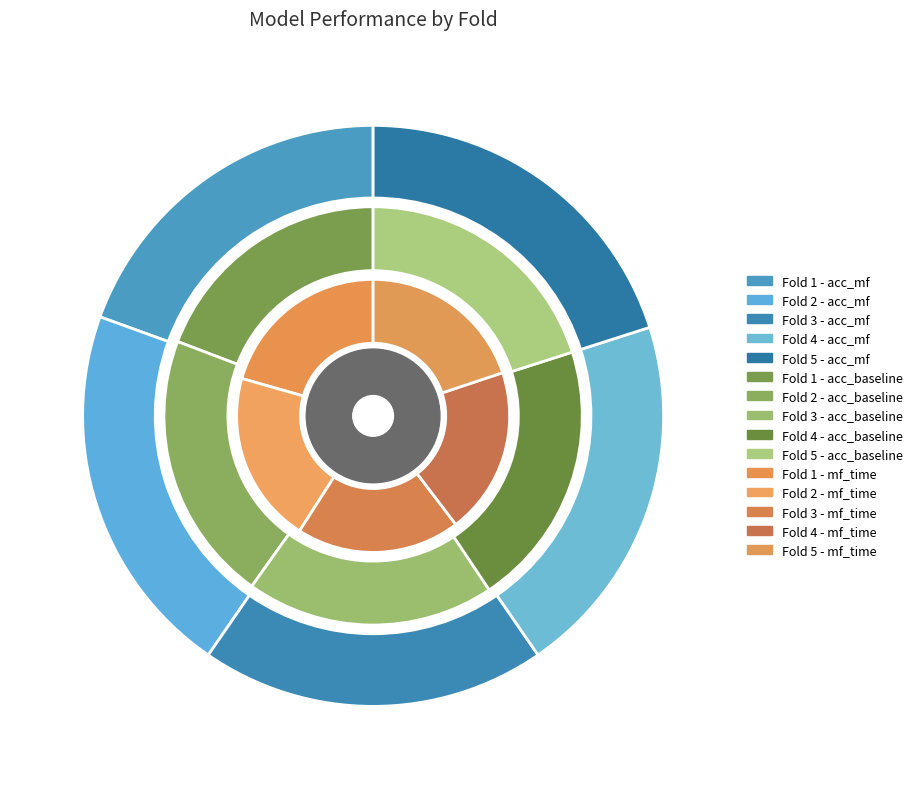

How many slices are in this pie chart?

5